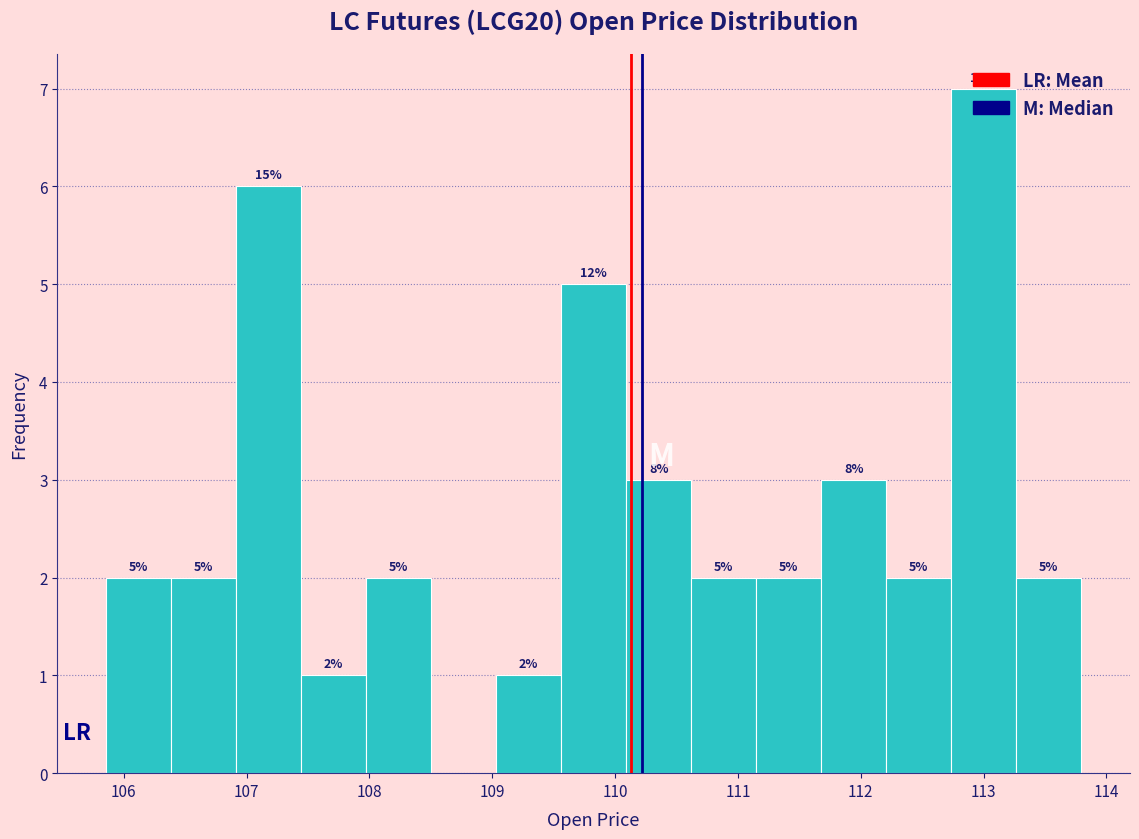

Which range on the x-axis has the tallest bar?

112.7 to 113.3